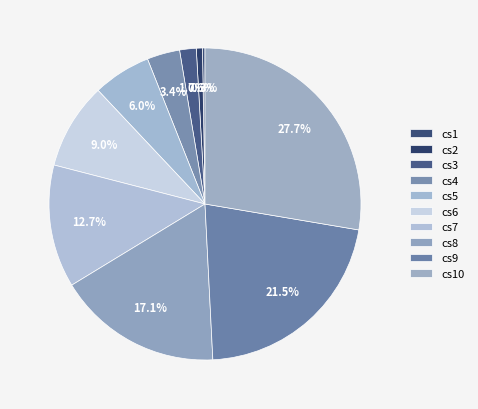

Between cs3 and cs8, which is larger?

cs8